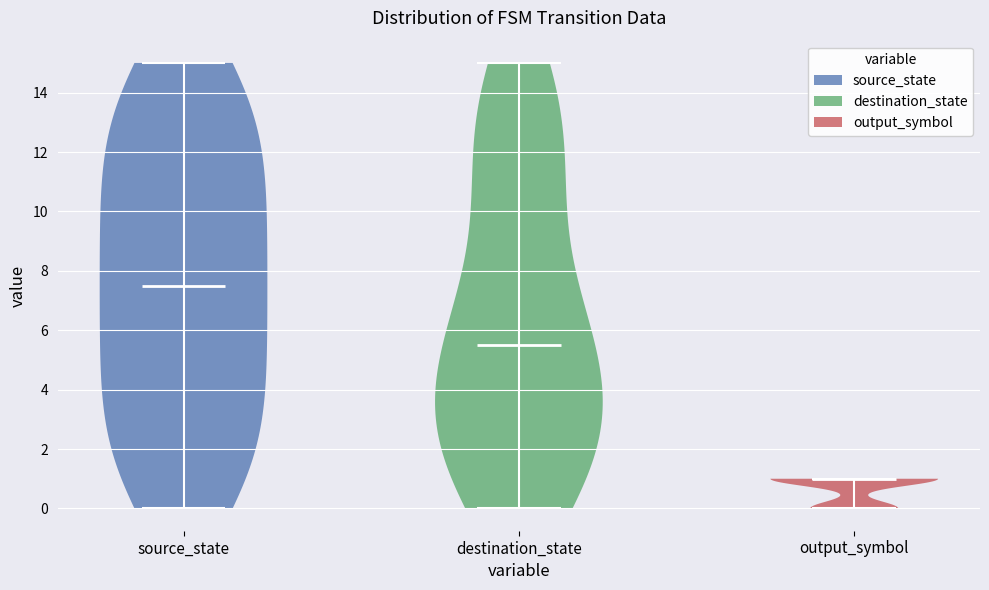

Reading left to right, read every violin against the y-axis: where its median line is, and the lowest and highest points it reaches. The values are not printed on the chart, so give them approximately, as read against the axis.

source_state: median line 7.6, lowest point 0.0, highest point 15.0
destination_state: median line 5.6, lowest point 0.0, highest point 15.0
output_symbol: median line 1.0, lowest point 0.0, highest point 1.0